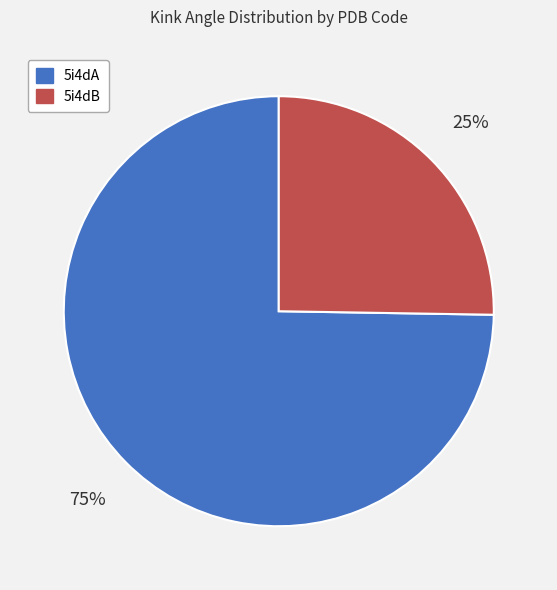

Which category has the biggest portion of the pie?

5i4dA